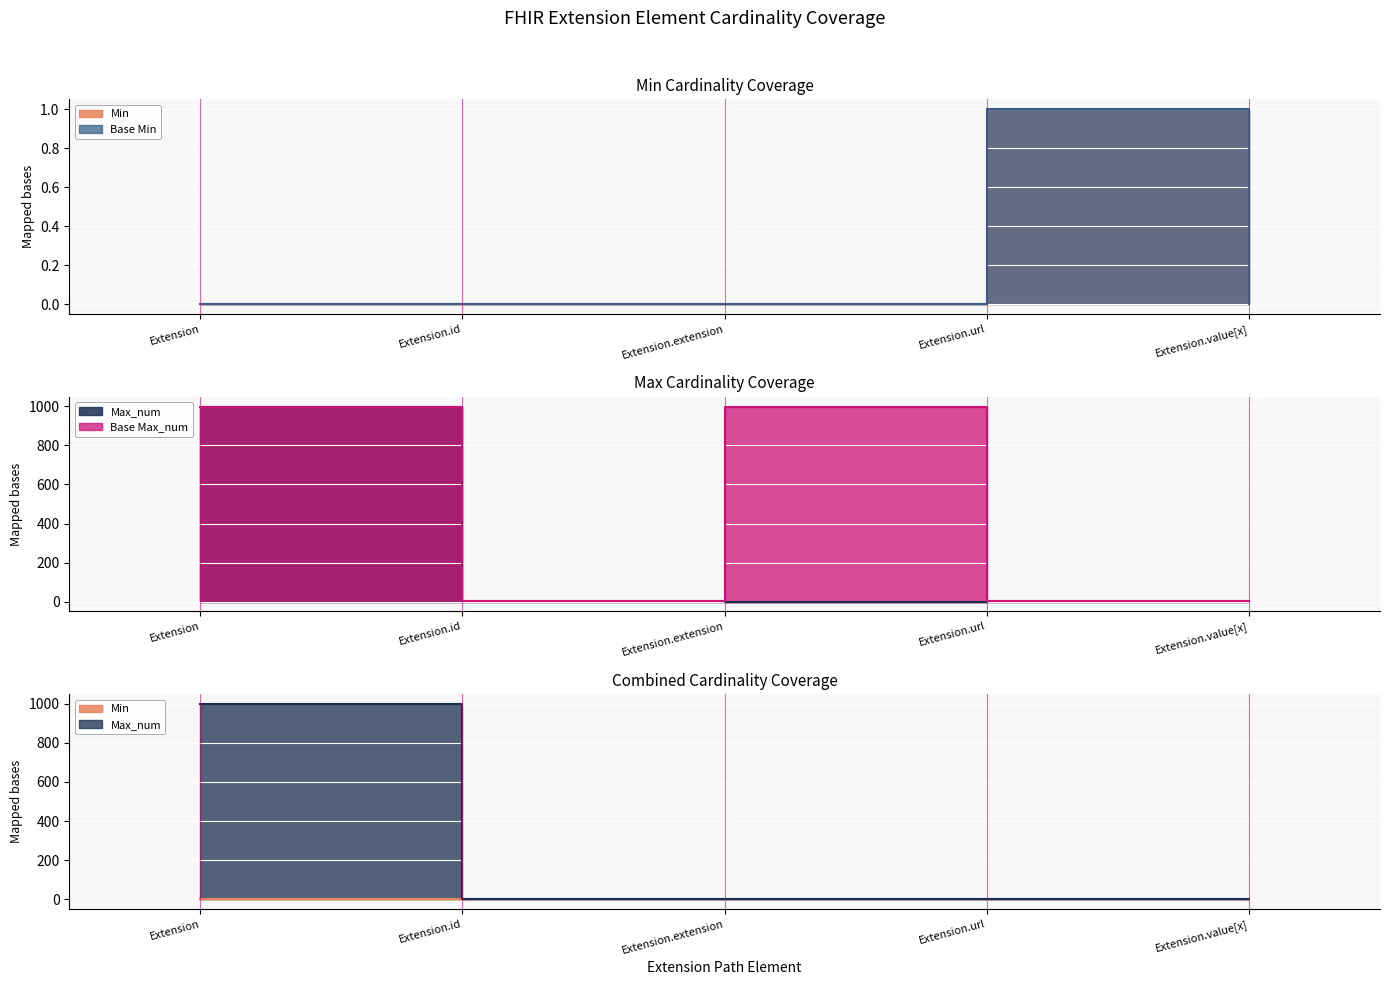

Reading left to right, extract all data points from this chart.

Min: Extension=0	Extension.id=0	Extension.extension=0	Extension.url=1	Extension.value[x]=0
Max_num: Extension=999	Extension.id=1	Extension.extension=0	Extension.url=1	Extension.value[x]=1
Base Min: Extension=0	Extension.id=0	Extension.extension=0	Extension.url=1	Extension.value[x]=0
Base Max_num: Extension=999	Extension.id=1	Extension.extension=999	Extension.url=1	Extension.value[x]=1